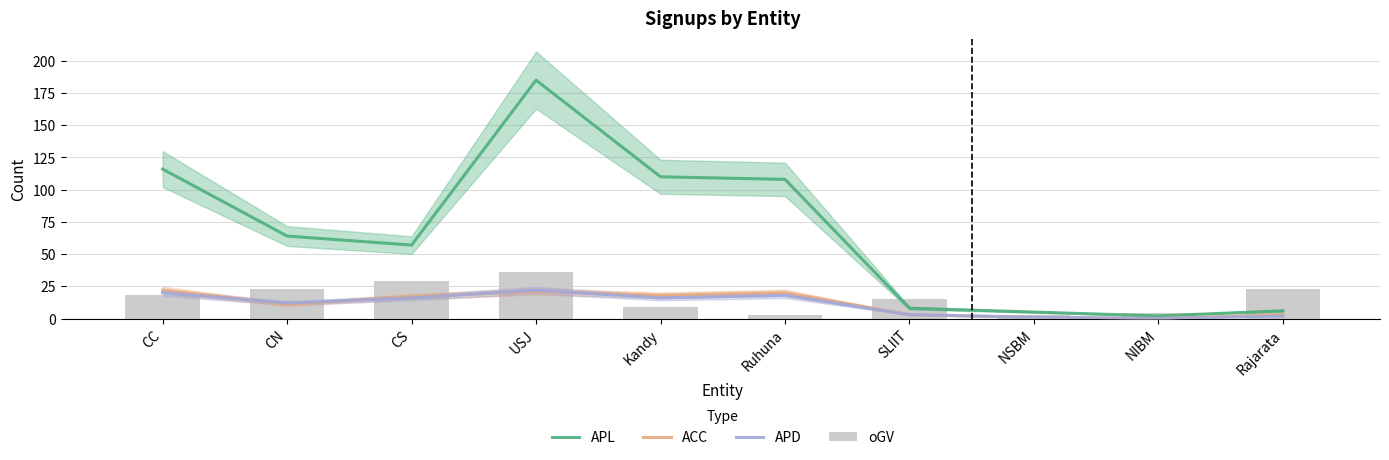

What is the value of the ACC bar at the 7th from the left?

3